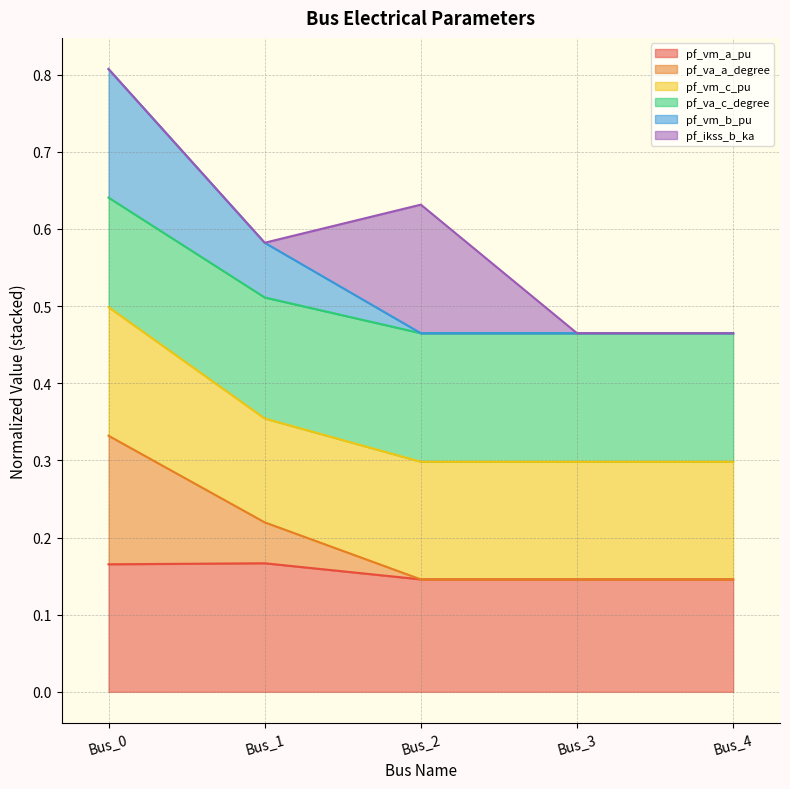

How many interior local peaks does the pf_va_c_degree series have?

1